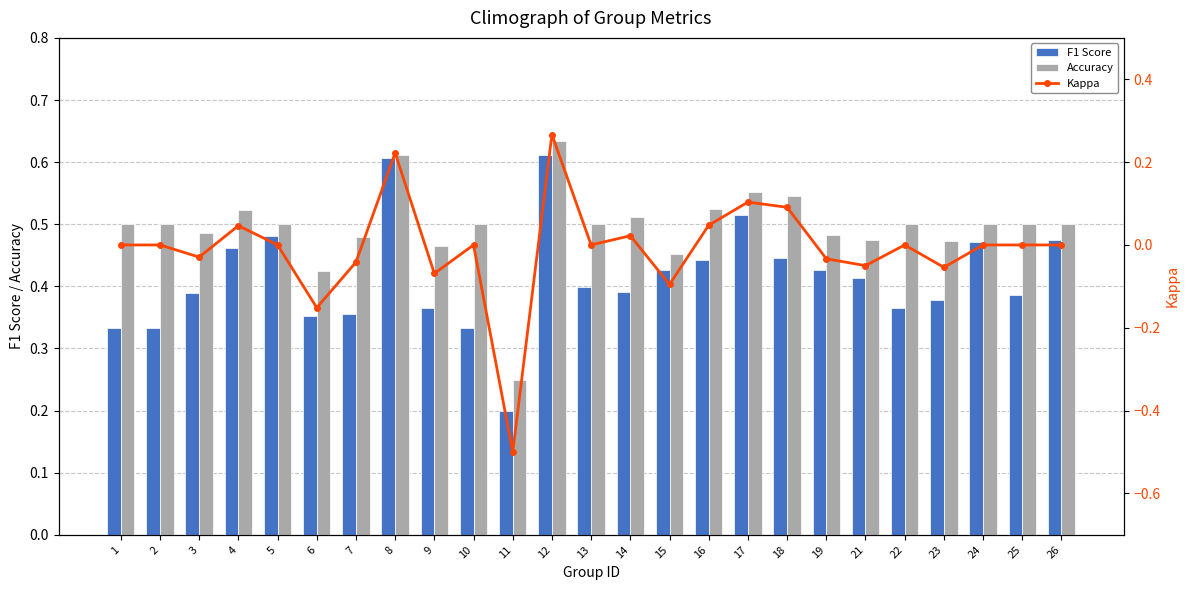

Which has a higher value, 3 or 25?

3